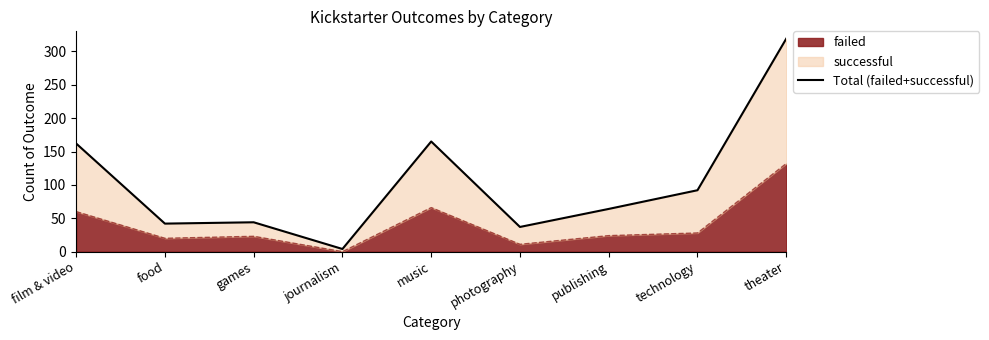

Reading left to right, what are all the values shown in this chart?

film & video=162	food=42	games=44	journalism=4	music=165	photography=37	publishing=64	technology=92	theater=319